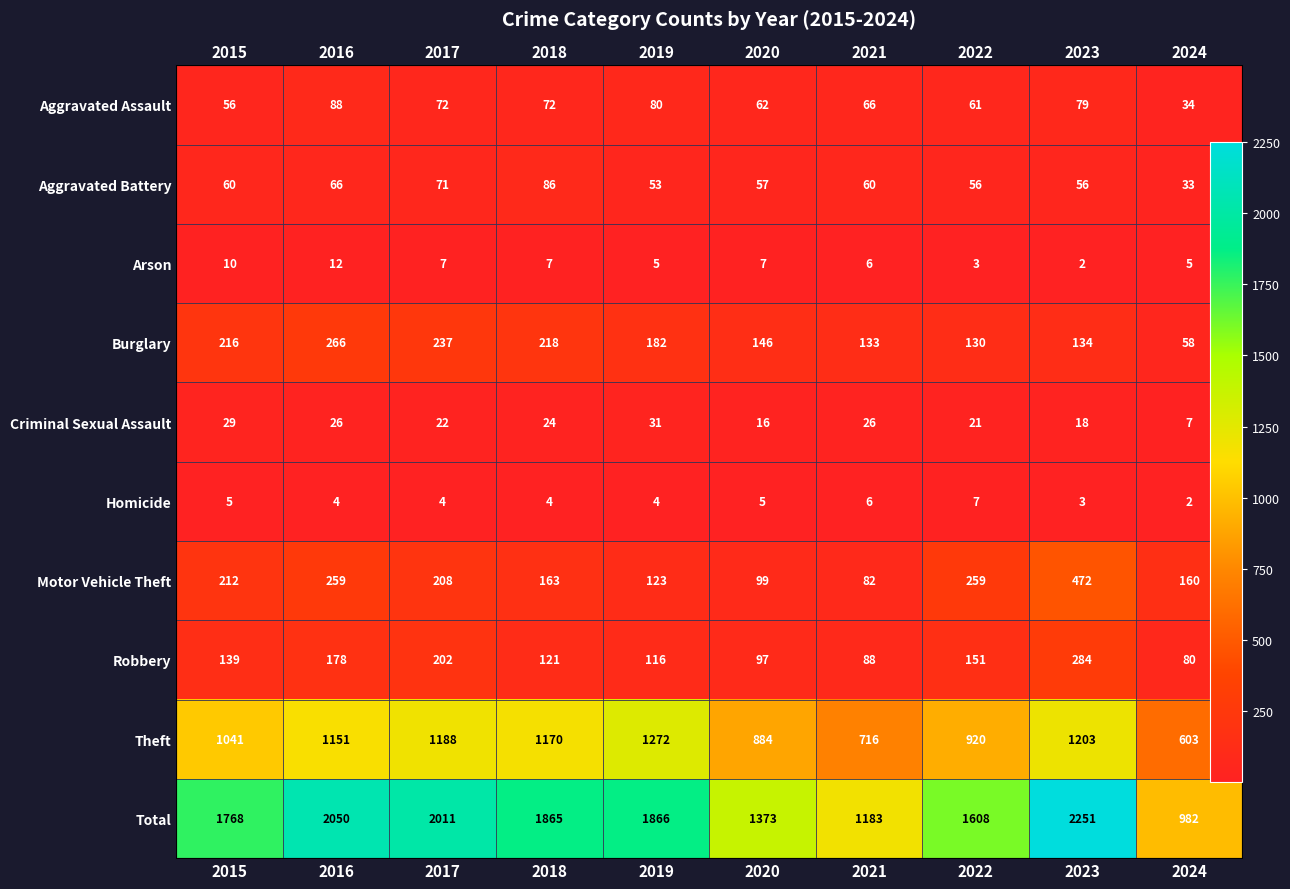

How many data points in Aggravated Battery are less than 60?

5